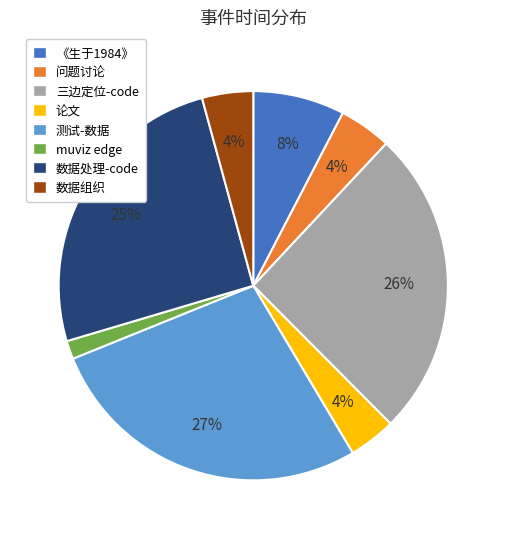

How many segments does this pie chart have?

8